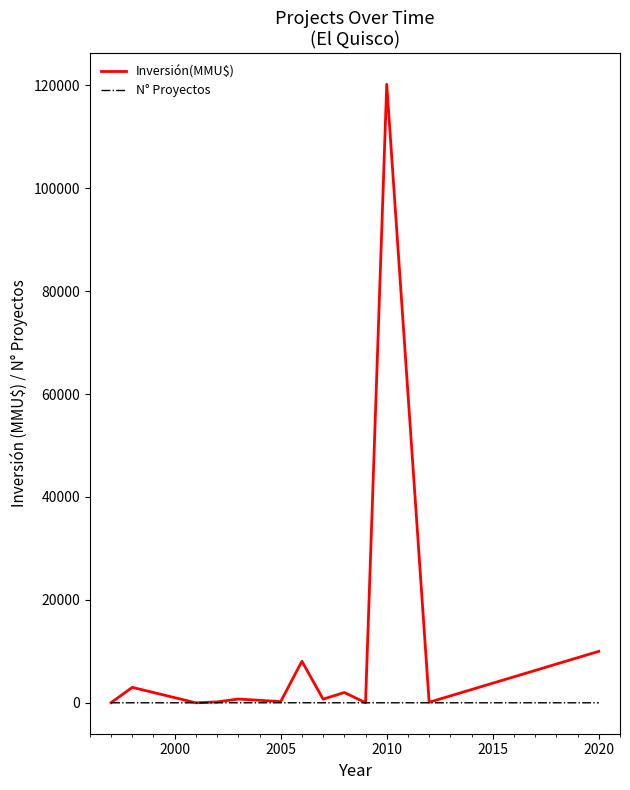

Which series has the widest spread of values?

Inversión(MMU$)